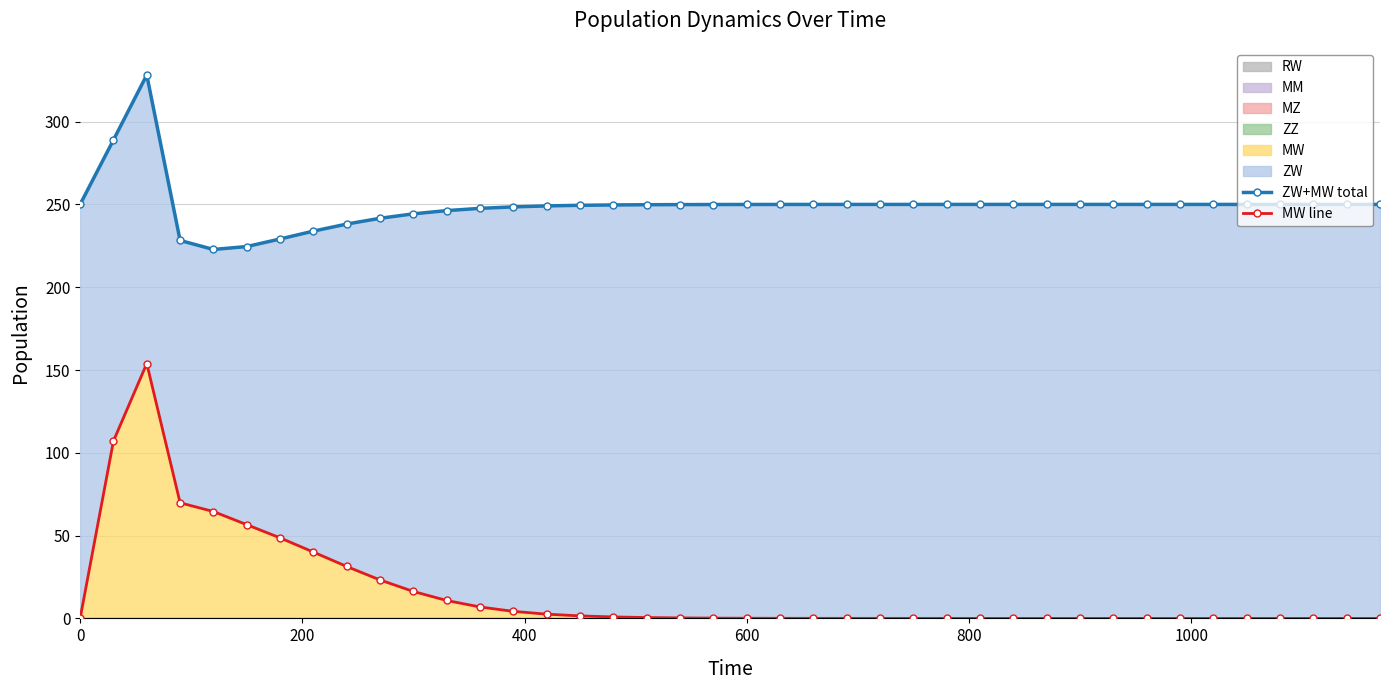

Count the number of categories in the chart.

40